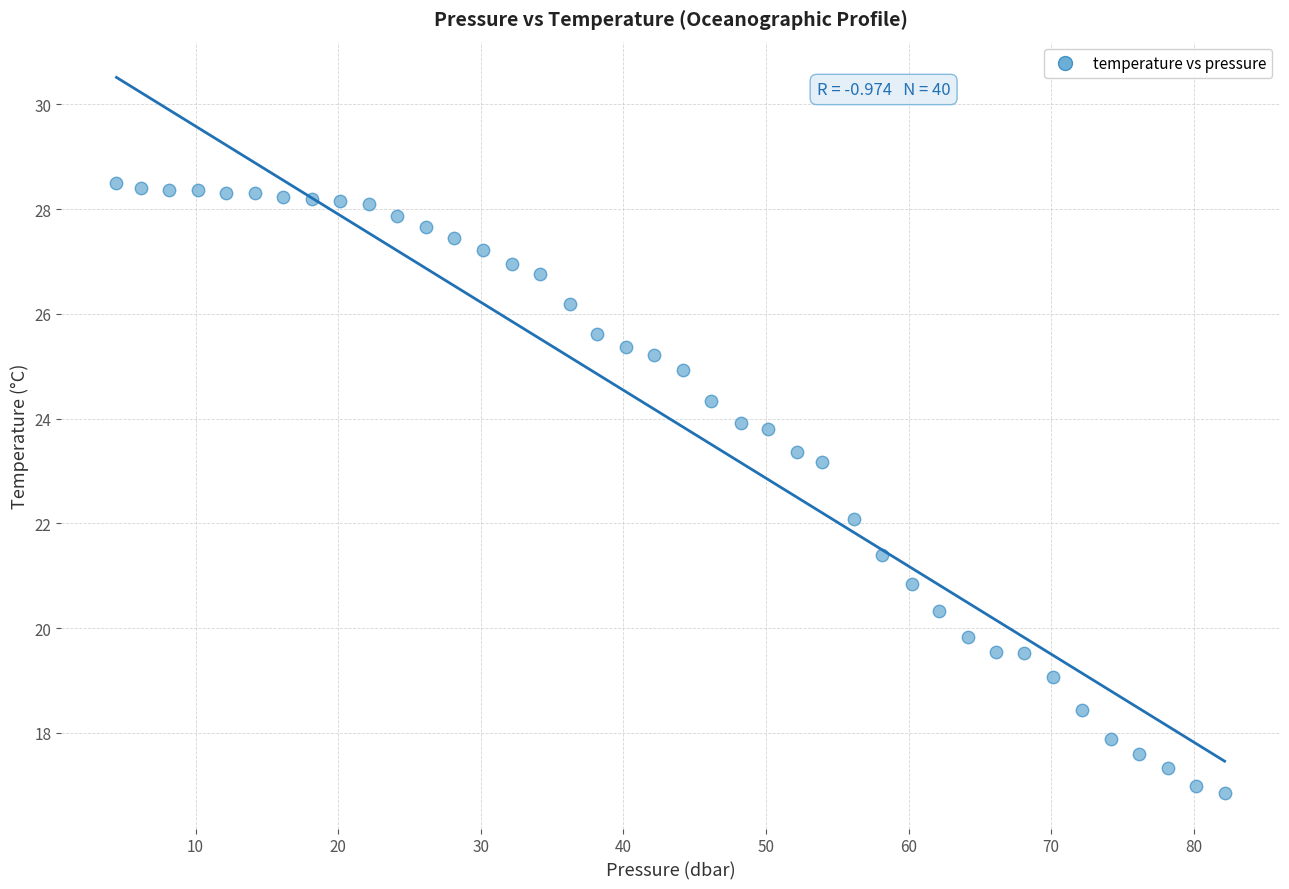

What is the range of Y values (max minus min)?

11.6